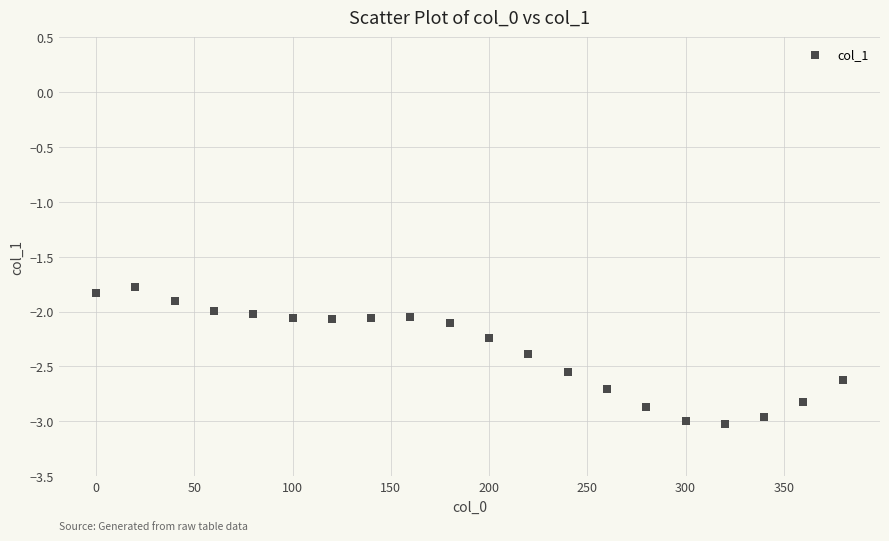

What is the range of Y values (max minus min)?

1.2